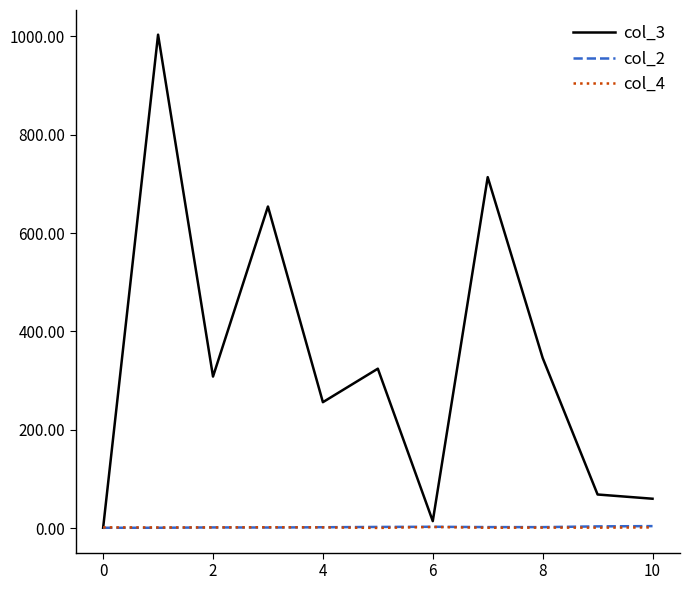

Which series has the largest total across all categories?

col_3